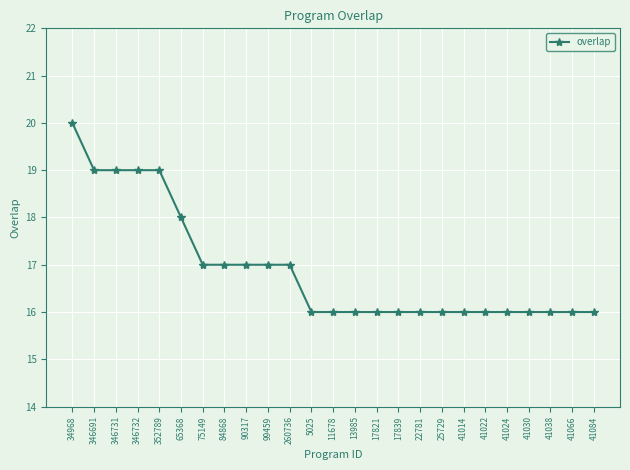

Approximately how many times larger is the value at 41024 compared to 17821?

1.0